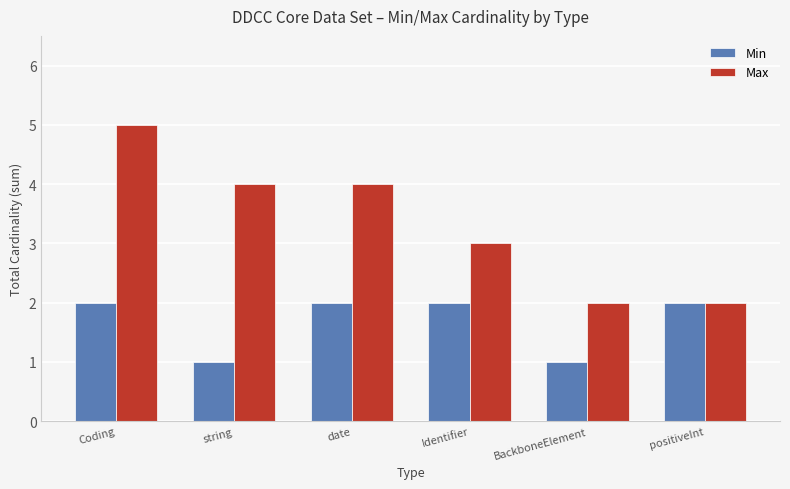

What is the difference between the maximum and minimum values in the Min series?

1